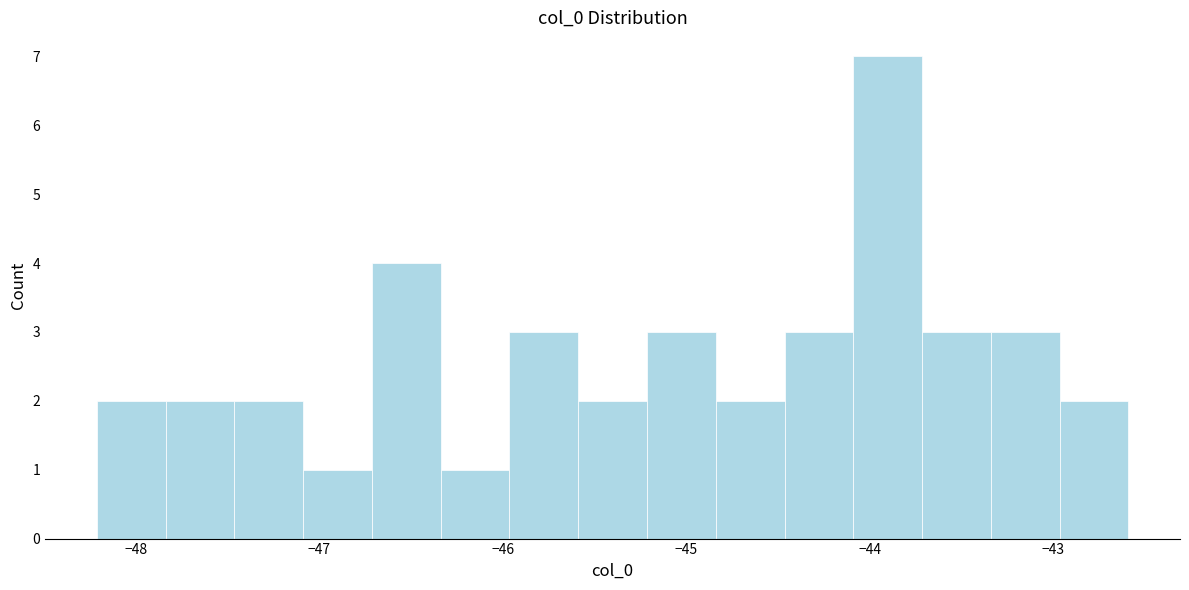

Around what value on the x-axis is the tallest bar? Give the approximate position of its centre, as read against the axis.

-43.9